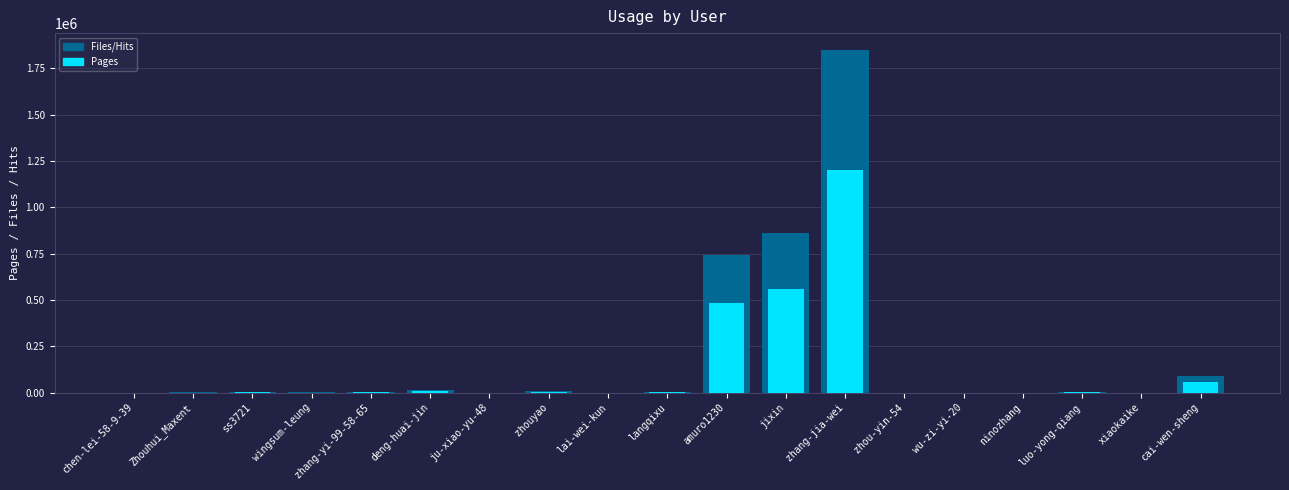

List the labels in order of Pages value, smallest first.

wu-zi-yi-20, ju-xiao-yu-48, xiaokaike, chen-lei-58-9-39, zhou-yin-54, lai-wei-kun, ninozhang, wingsum-leung, Zhouhui_Maxent, luo-yong-qiang, ss3721, langqixu, zhang-yi-99-58-65, zhouyao, deng-huai-jin, cai-wen-sheng, amuro1230, jixin, zhang-jia-wei